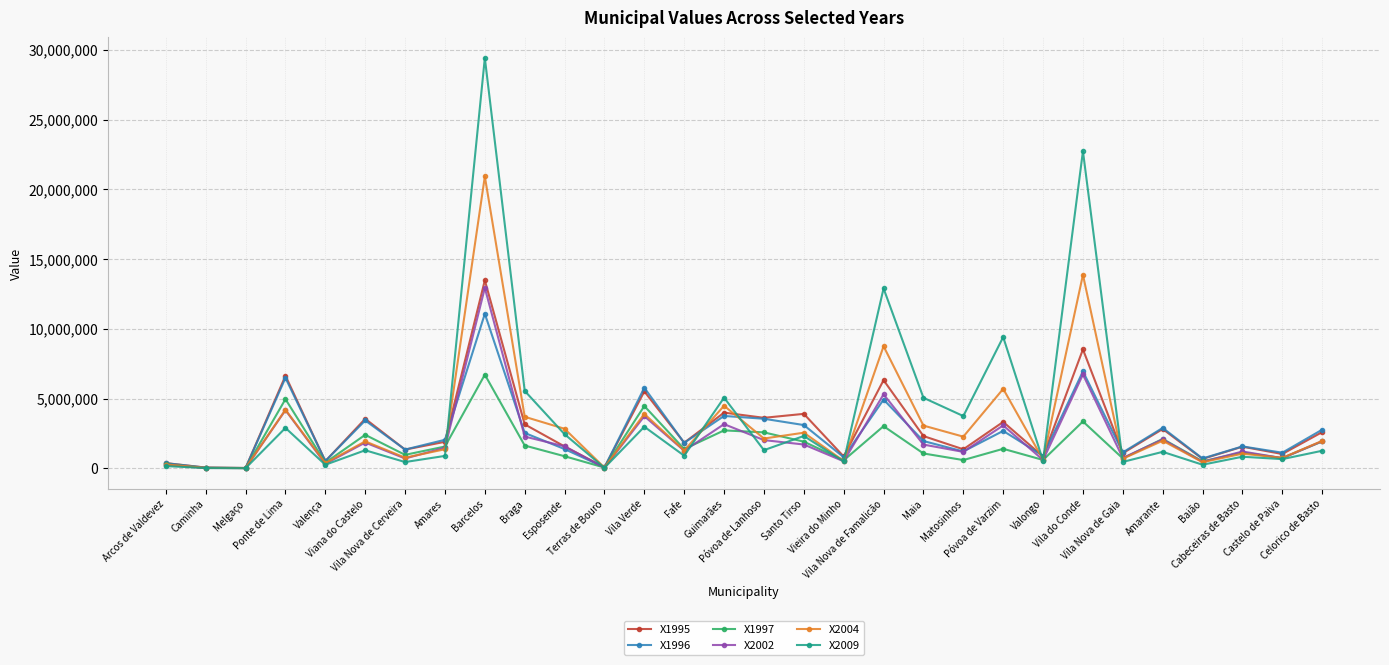

Where does the X1996 series first go above 1953128?

Ponte de Lima